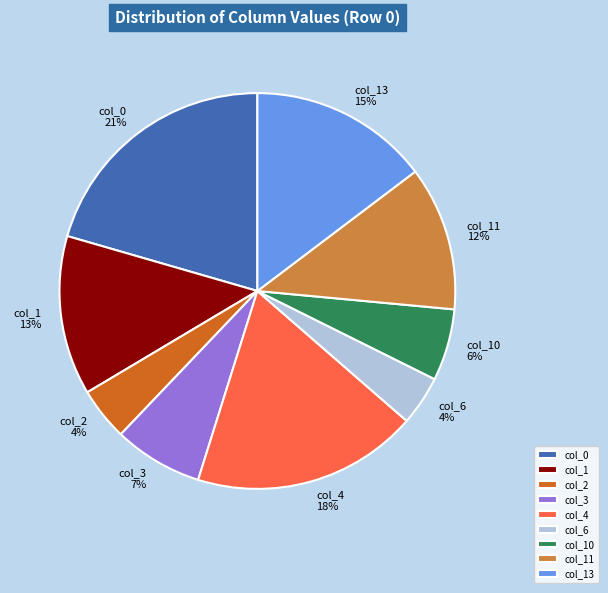

Combined, do col_6 and col_4 account for over 50%?

No